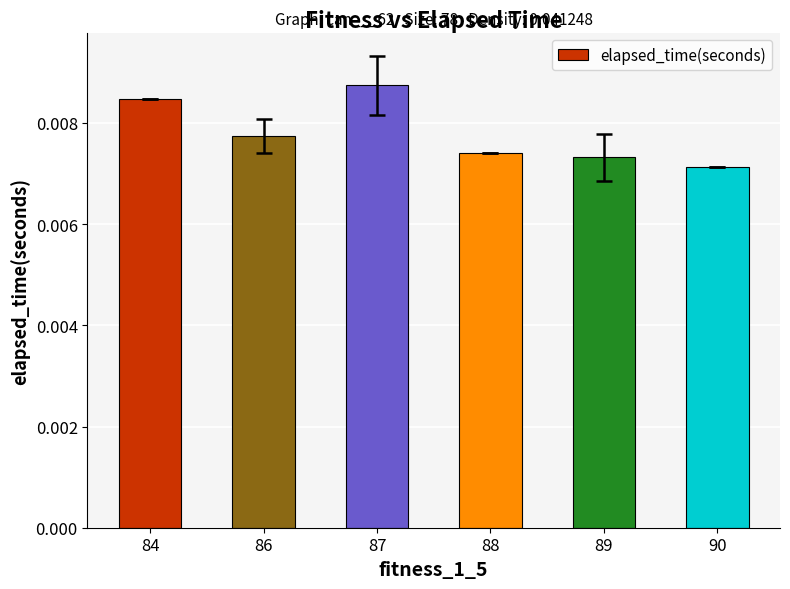

Which has a higher value, 88 or 84?

84